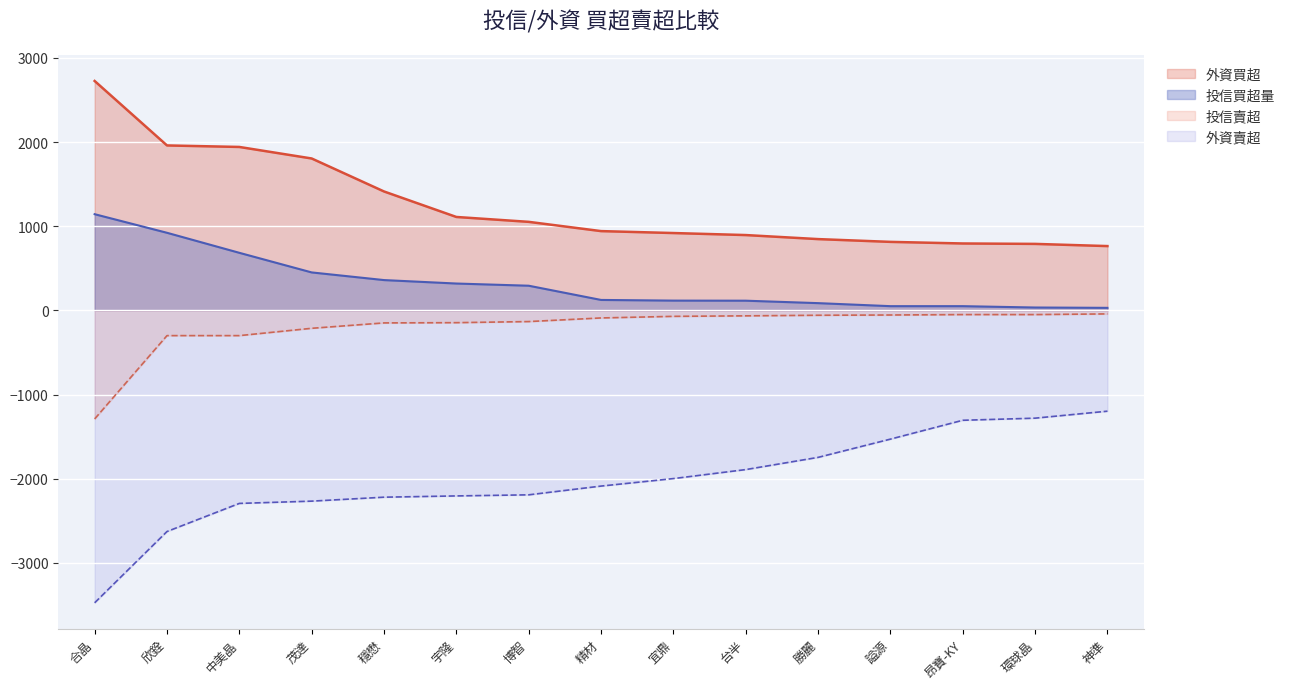

What is the difference between the maximum and minimum values in the 外資賣超 series?

2277